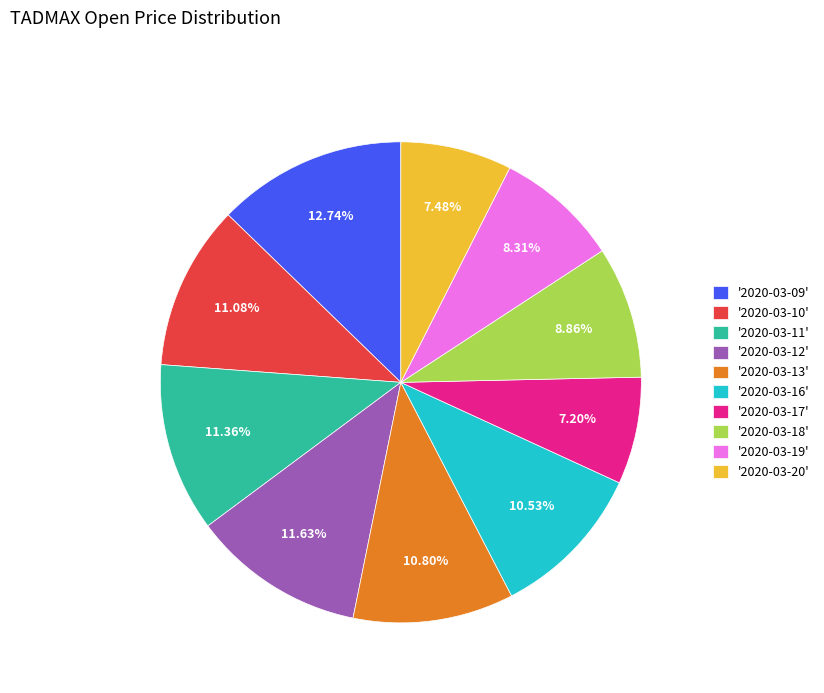

How many segments does this pie chart have?

10